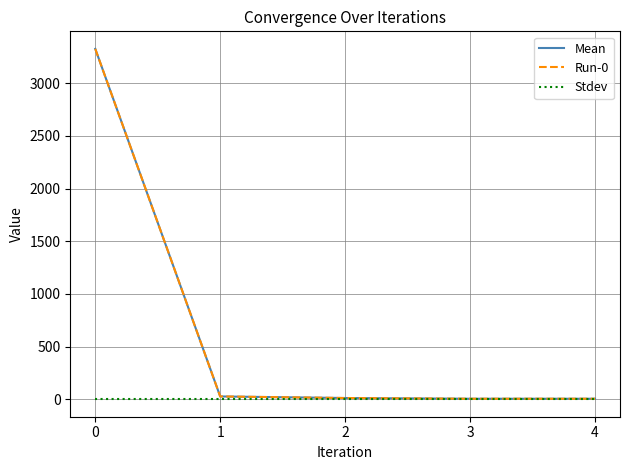

Reading right to left, what are all the values shown in this chart?

Mean: 4.4	4.4	11.3	26.2	3326.9
Run-0: 4.4	4.4	11.3	26.2	3326.9
Stdev: 0.0	0.0	0.0	0.0	0.0